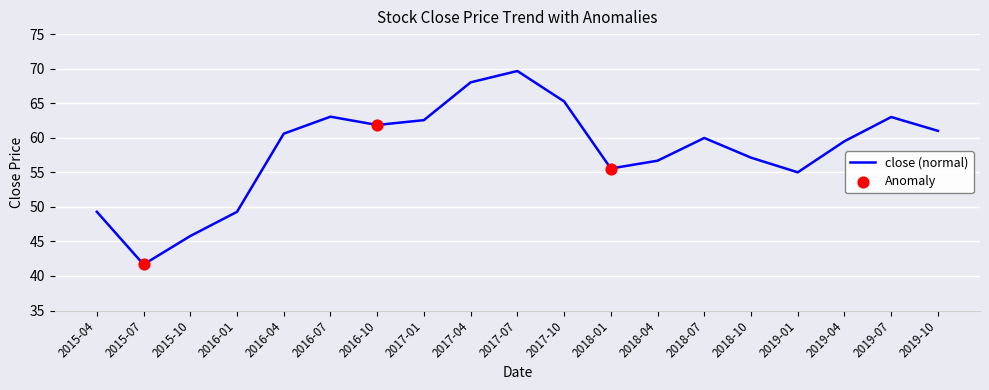

Between 2015-04 and 2018-04, which is larger?

2018-04